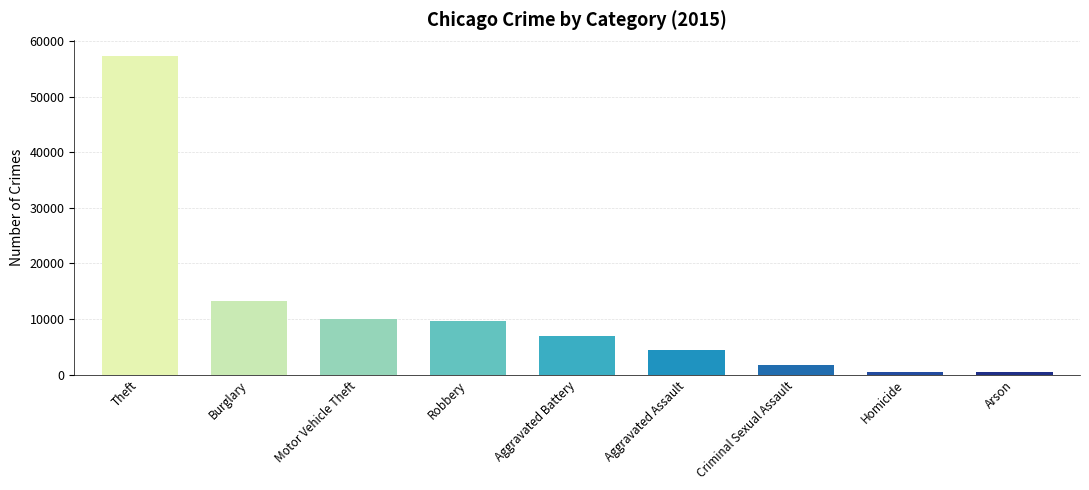

How many categories are shown in the chart?

9